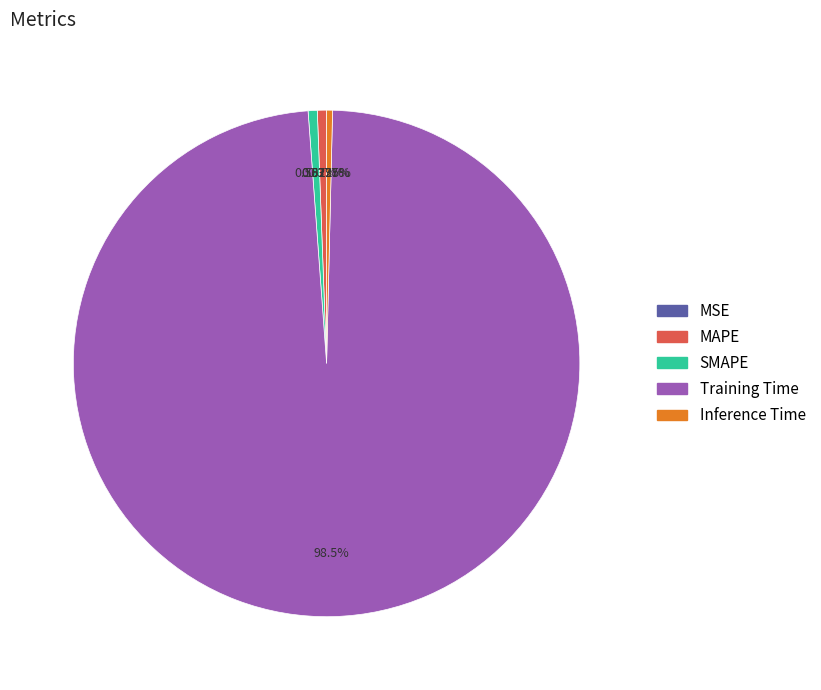

Does MAPE represent more than half of the total?

No